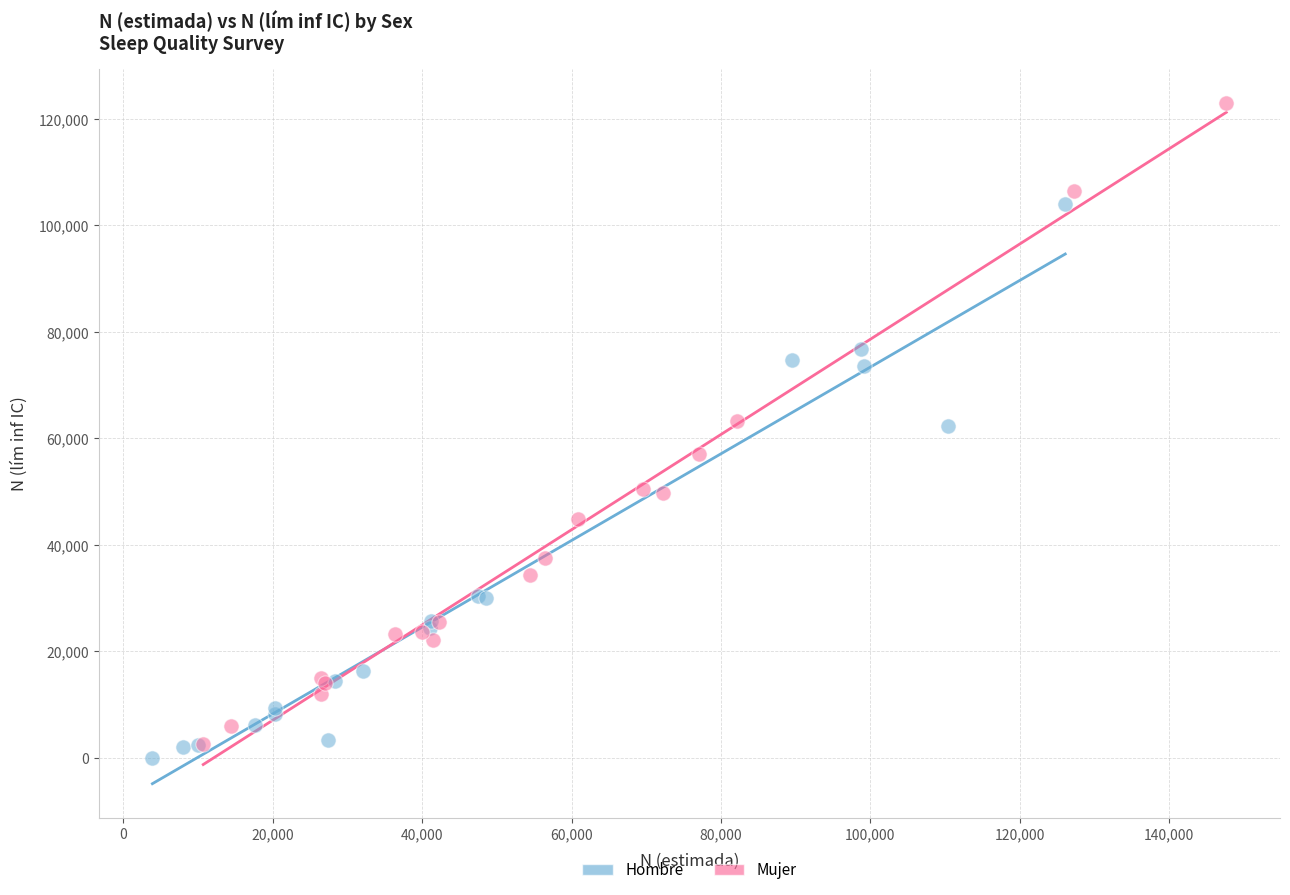

Which series reaches the maximum Y coordinate?

Mujer